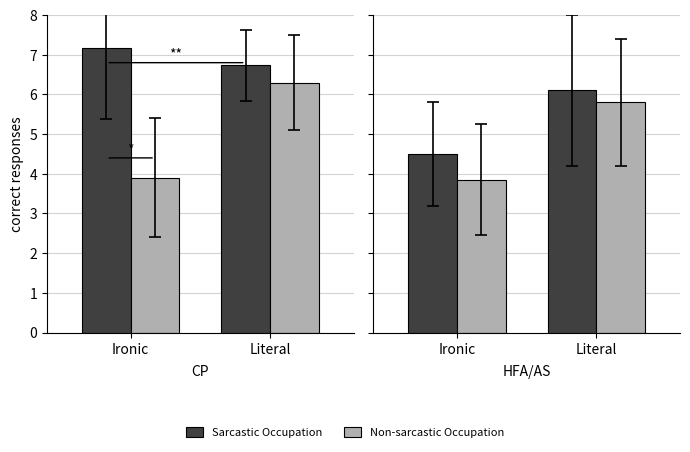

At which label does Non-sarcastic Occupation first exceed 5?

Literal